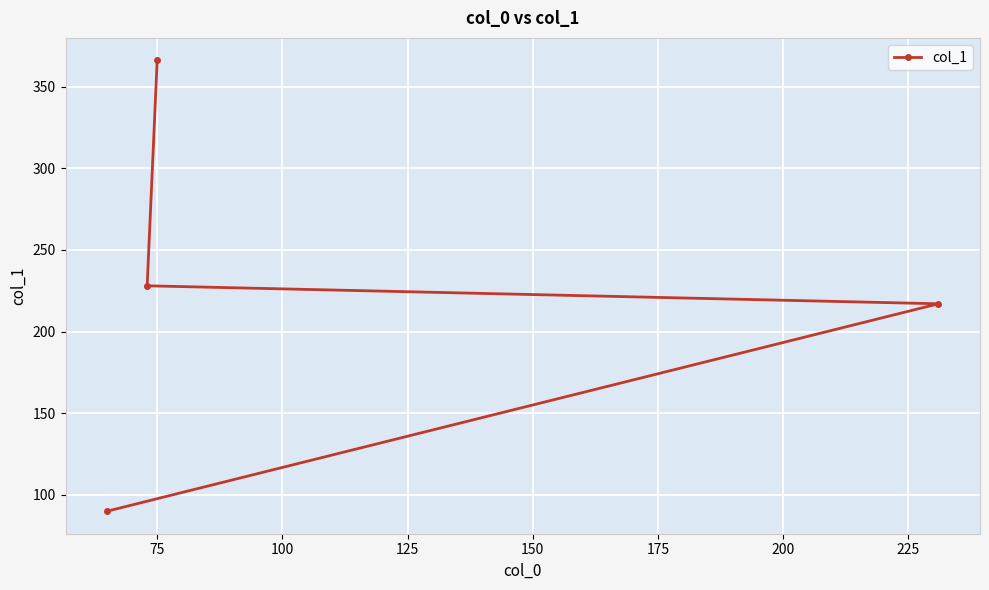

What is the maximum value shown in the chart?

366